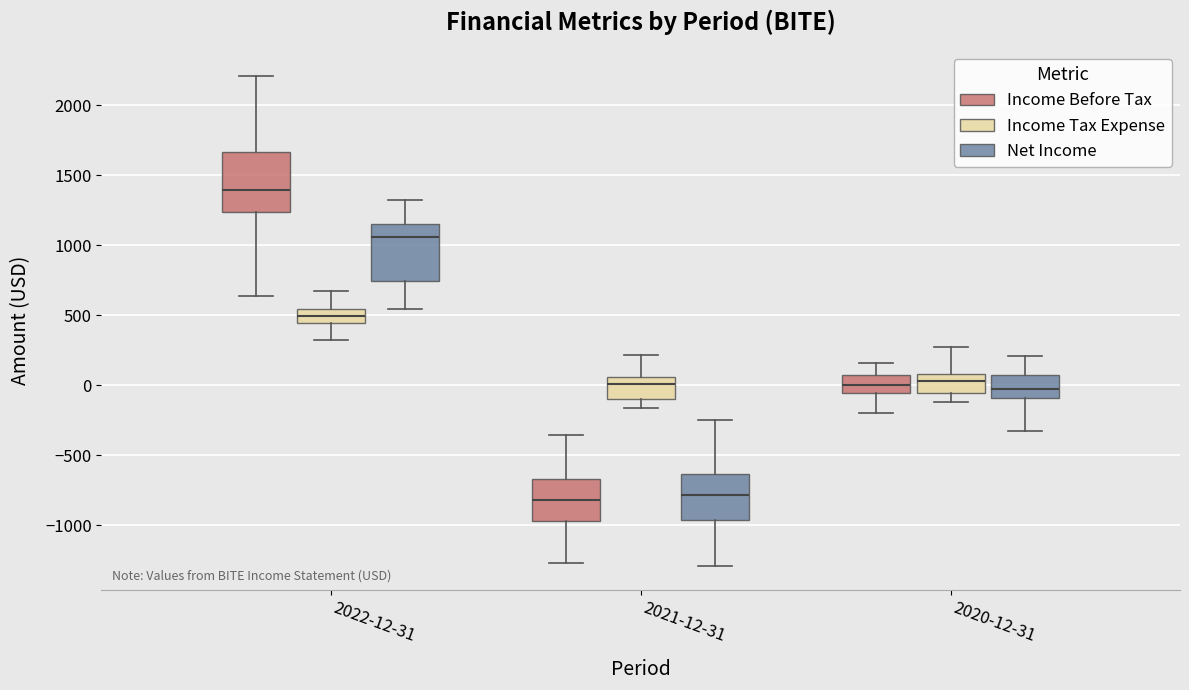

Reading left to right, read every box against the y-axis: the position of its median line, the range the box covers, and the ends of its whiskers. The values are not printed on the chart, so give them approximately, as read against the axis.

2022-12-31 (Income Before Tax): median 1400, box 1250 to 1650, whiskers 650 to 2200
2022-12-31 (Income Tax Expense): median 500, box 450 to 550, whiskers 300 to 650
2022-12-31 (Net Income): median 1050, box 750 to 1150, whiskers 550 to 1300
2021-12-31 (Income Before Tax): median -800, box -950 to -650, whiskers -1250 to -350
2021-12-31 (Income Tax Expense): median 0, box -100 to 50, whiskers -150 to 200
2021-12-31 (Net Income): median -800, box -950 to -650, whiskers -1300 to -250
2020-12-31 (Income Before Tax): median 0, box -50 to 50, whiskers -200 to 150
2020-12-31 (Income Tax Expense): median 50, box -50 to 100, whiskers -100 to 250
2020-12-31 (Net Income): median -50, box -100 to 50, whiskers -300 to 200